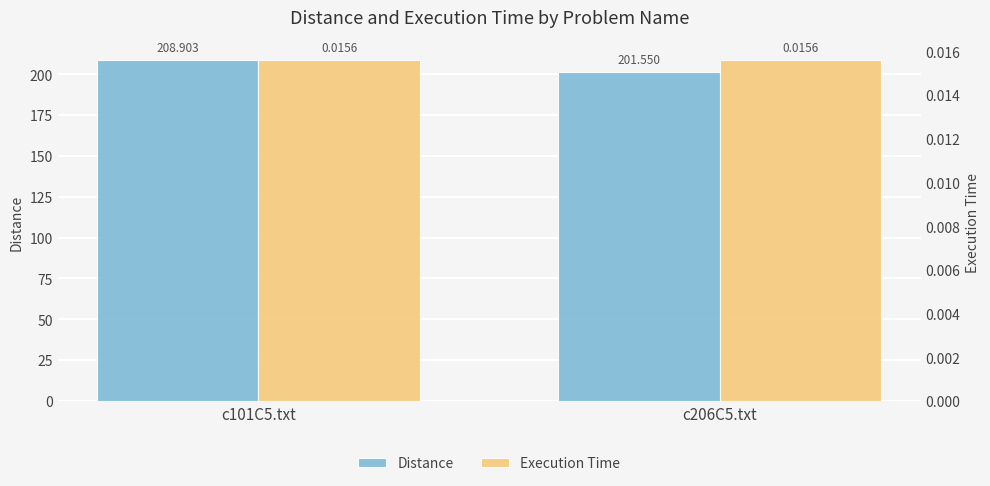

Does the chart contain stacked bars?

No